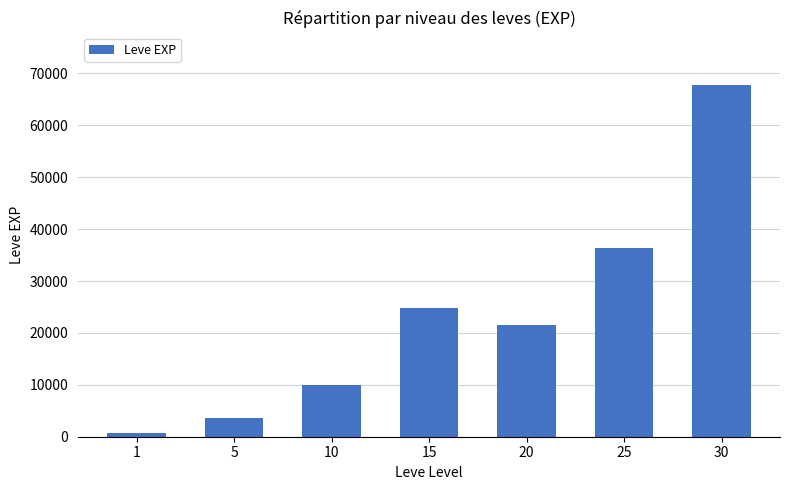

How many bars are there in total?

7